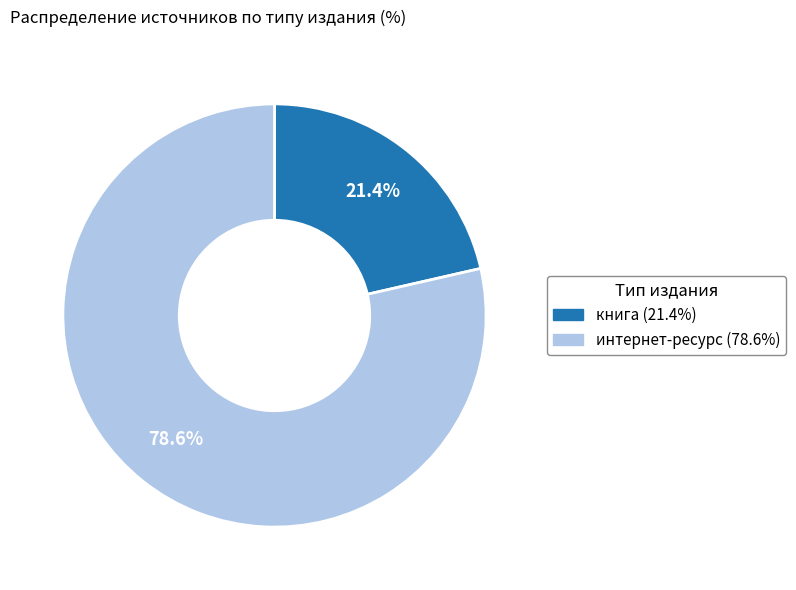

What is the smallest slice in the pie chart?

книга